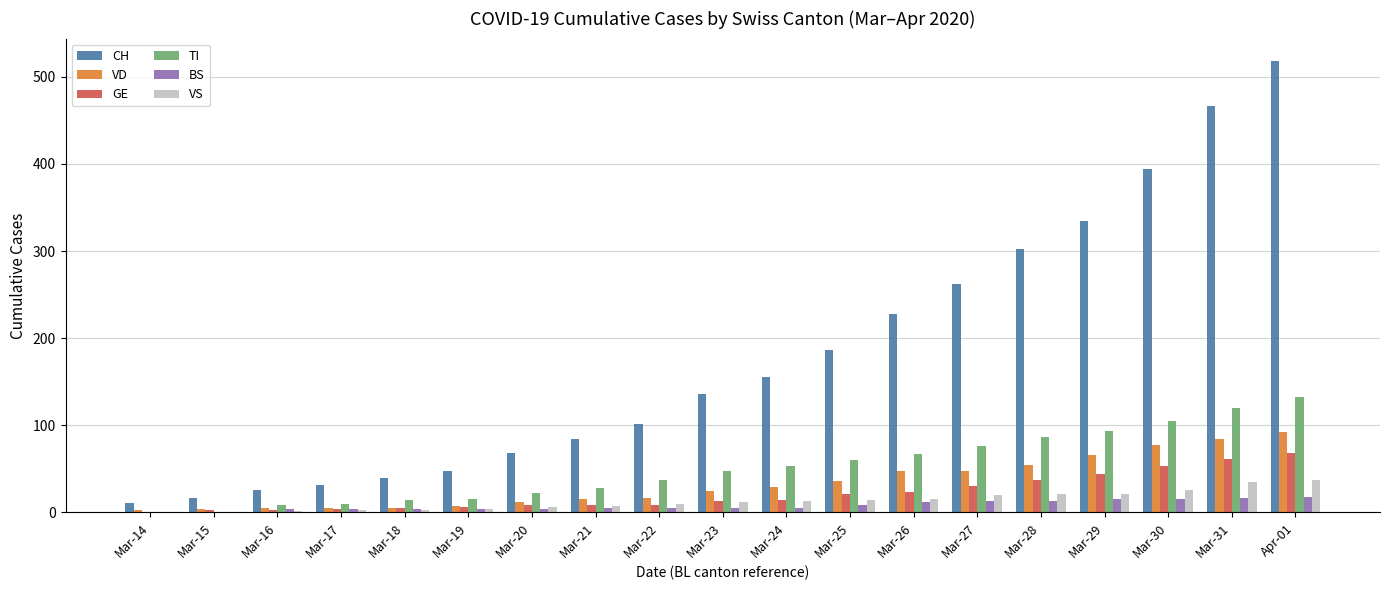

What is the approximate value of VD at Mar-29, to the nearest 10?

70